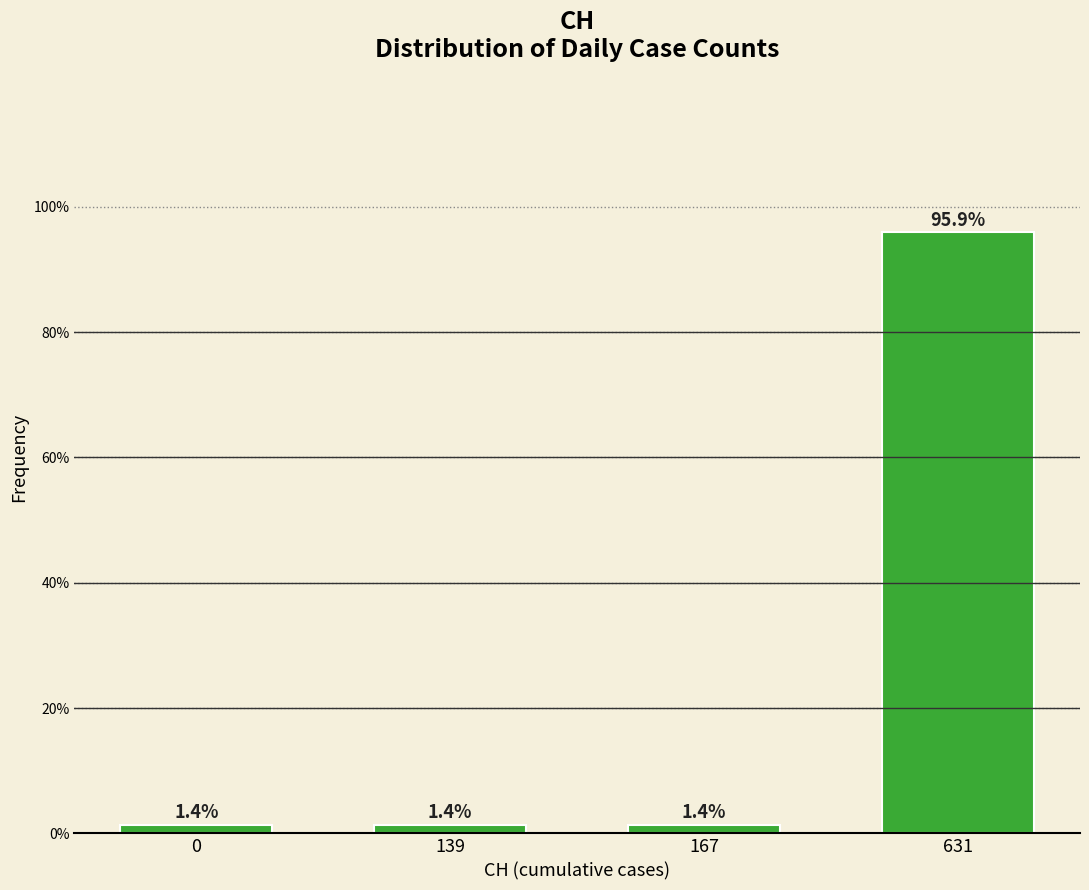

Reading right to left, transcribe all the data shown in this chart.

631=95.9	167=1.4	139=1.4	0=1.4